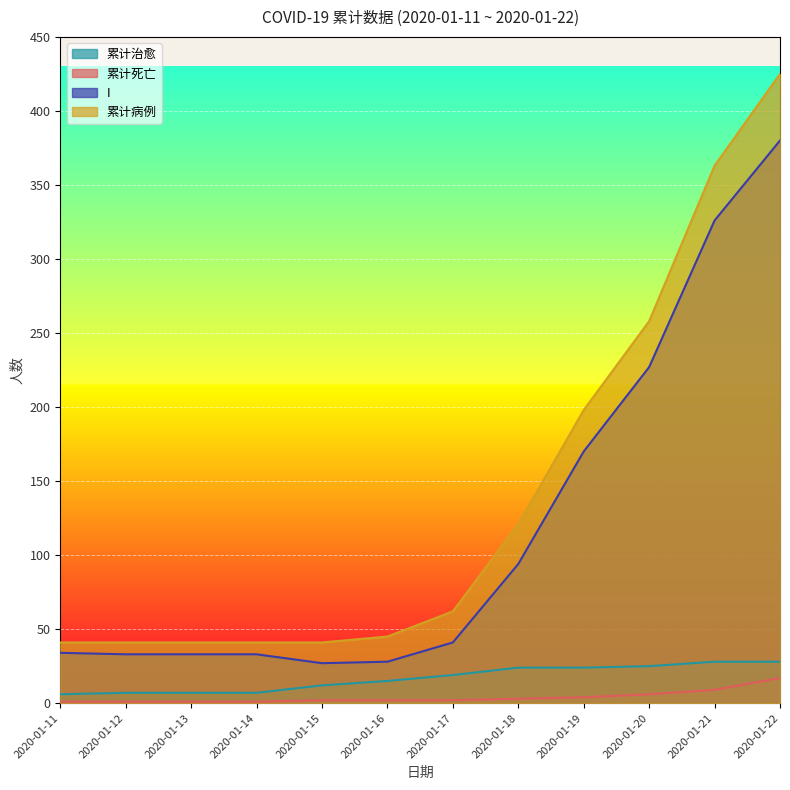

What is the sum of the I values at 2020-01-18 and 2020-01-21?

420